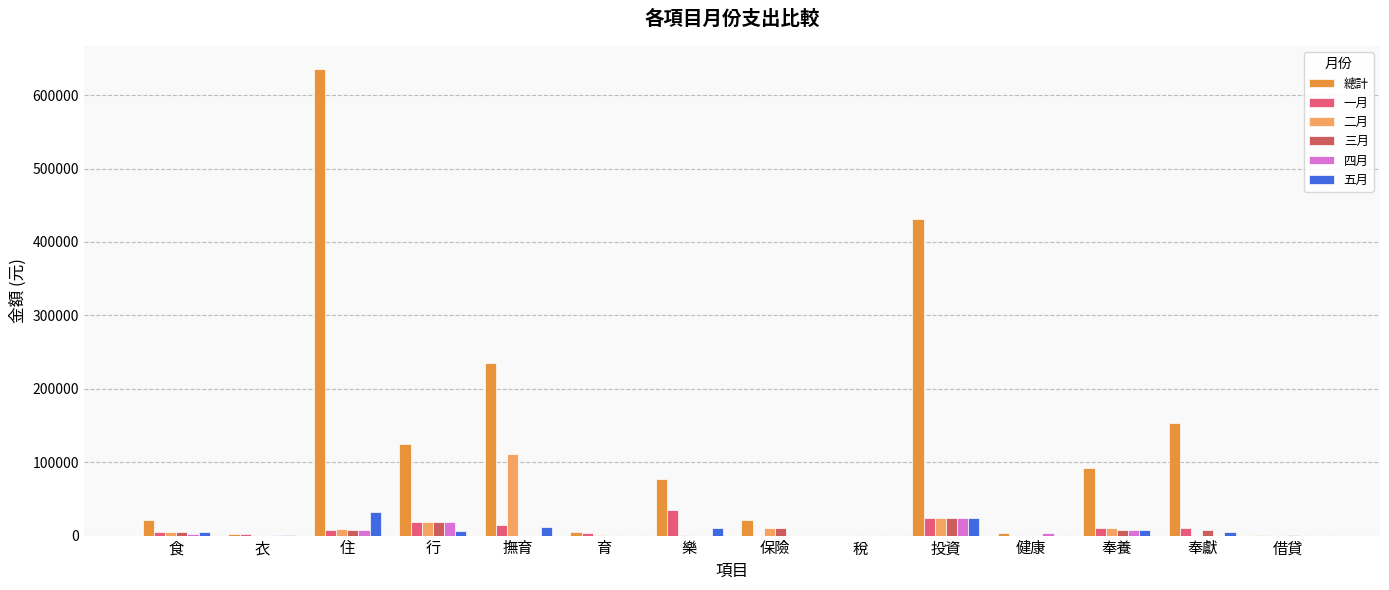

Between 撫育 and 奉養, which series saw the biggest shift?

總計